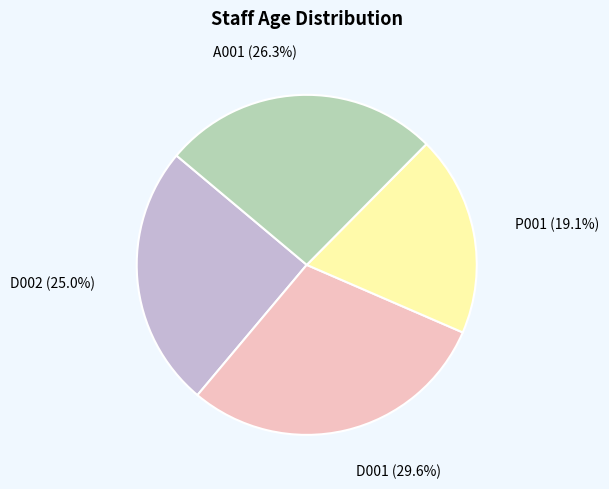

Does D001 account for over 50% of the chart?

No